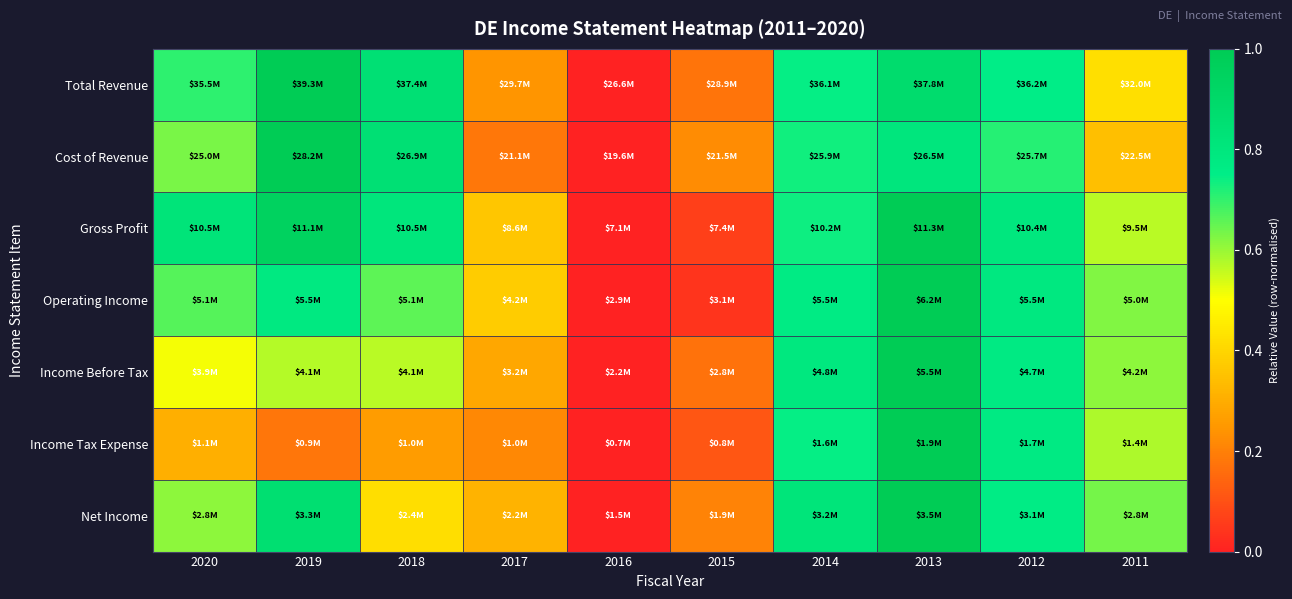

At which category is the sum across all series the highest?

2013